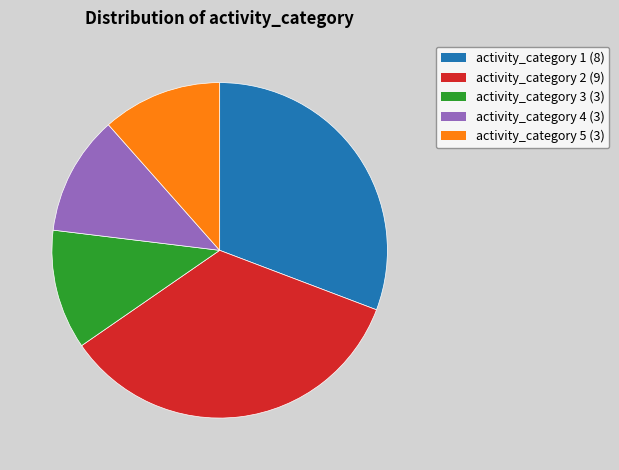

How many slices are in this pie chart?

5